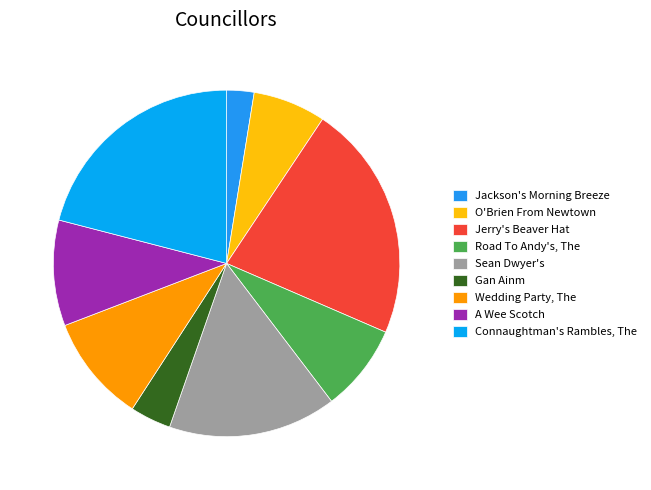

Between O'Brien From Newtown and Road To Andy's, The, which is larger?

Road To Andy's, The